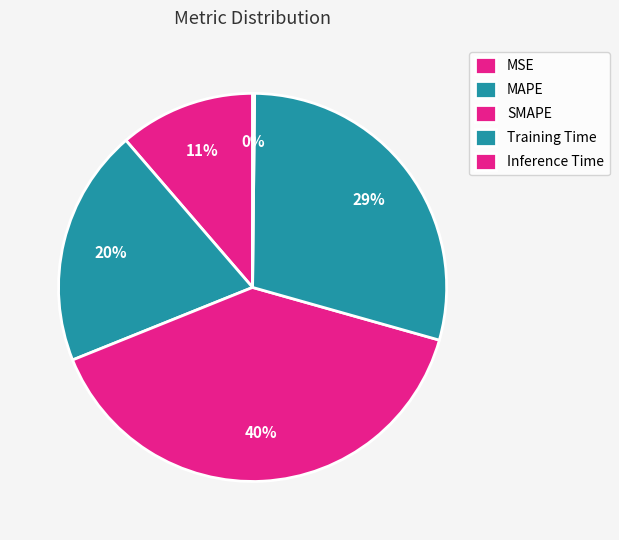

Rank the categories by value from highest to lowest.

SMAPE, Training Time, MAPE, MSE, Inference Time